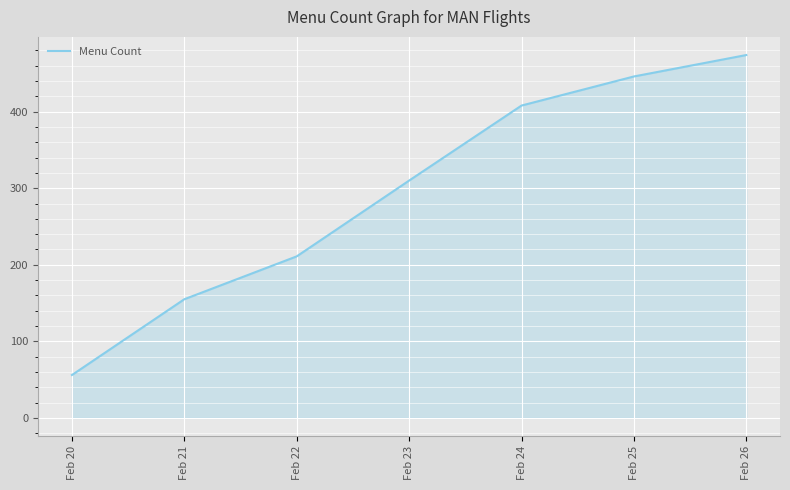

Reading left to right, extract all data points from this chart.

Feb 20=56	Feb 21=155	Feb 22=211	Feb 23=310	Feb 24=408	Feb 25=446	Feb 26=474